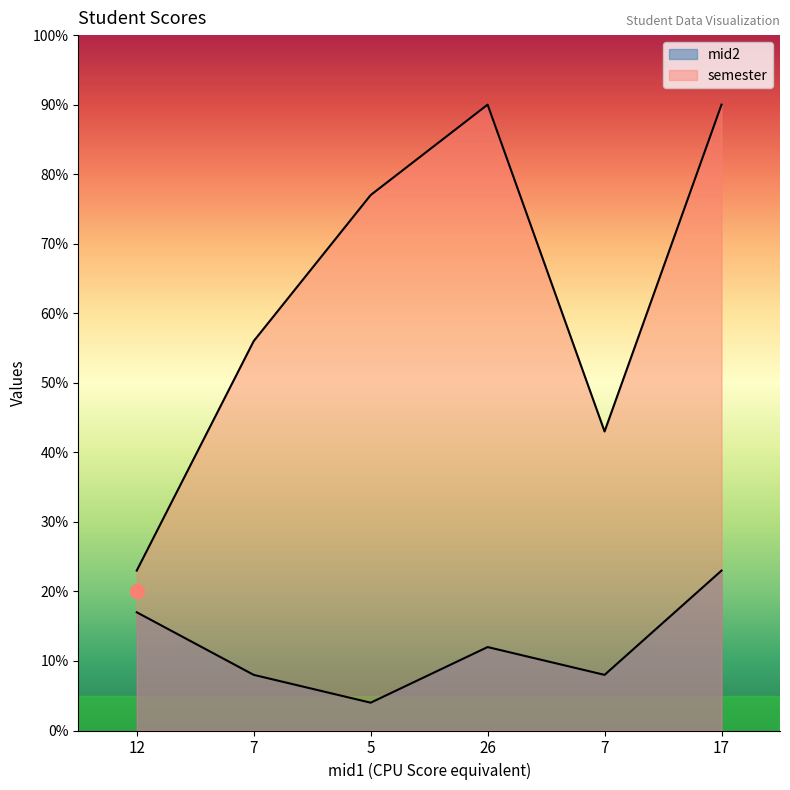

How many values in the semester series exceed 77?

2